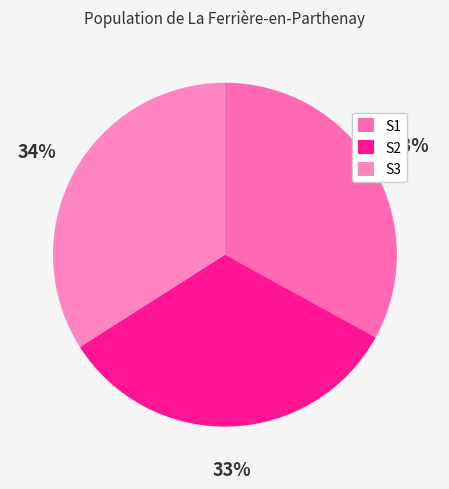

What percentage is the S3 slice, to the nearest percent?

34%